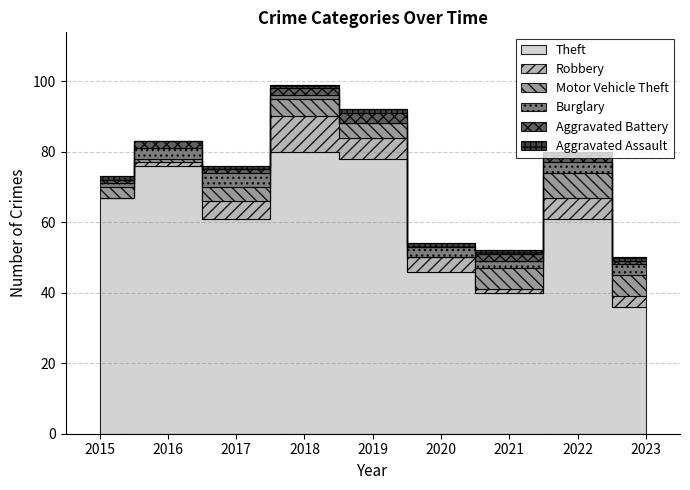

What is the spread (max minus min) of values at 2023?

35